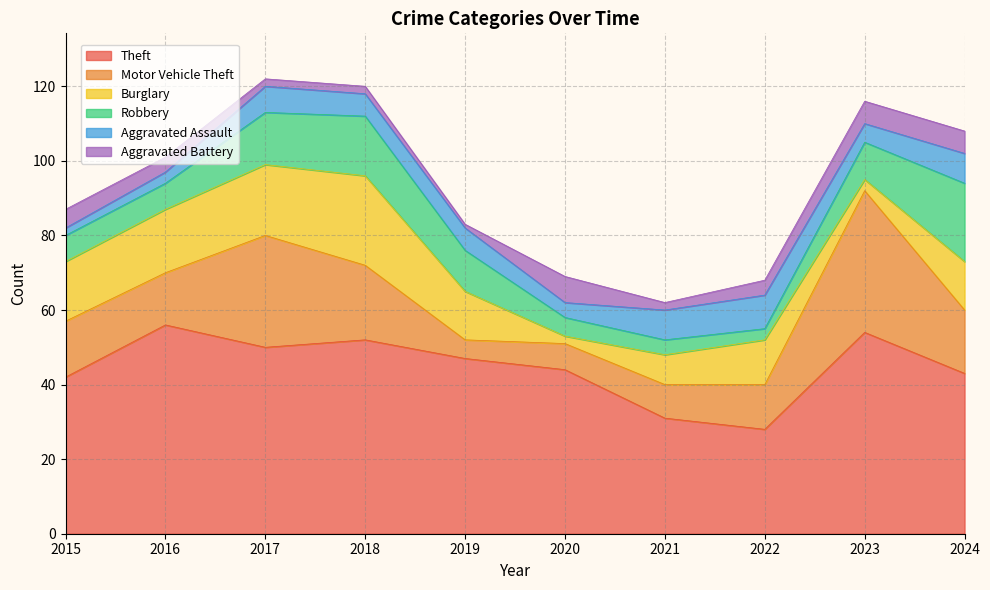

What is the sum of all Motor Vehicle Theft values?

167